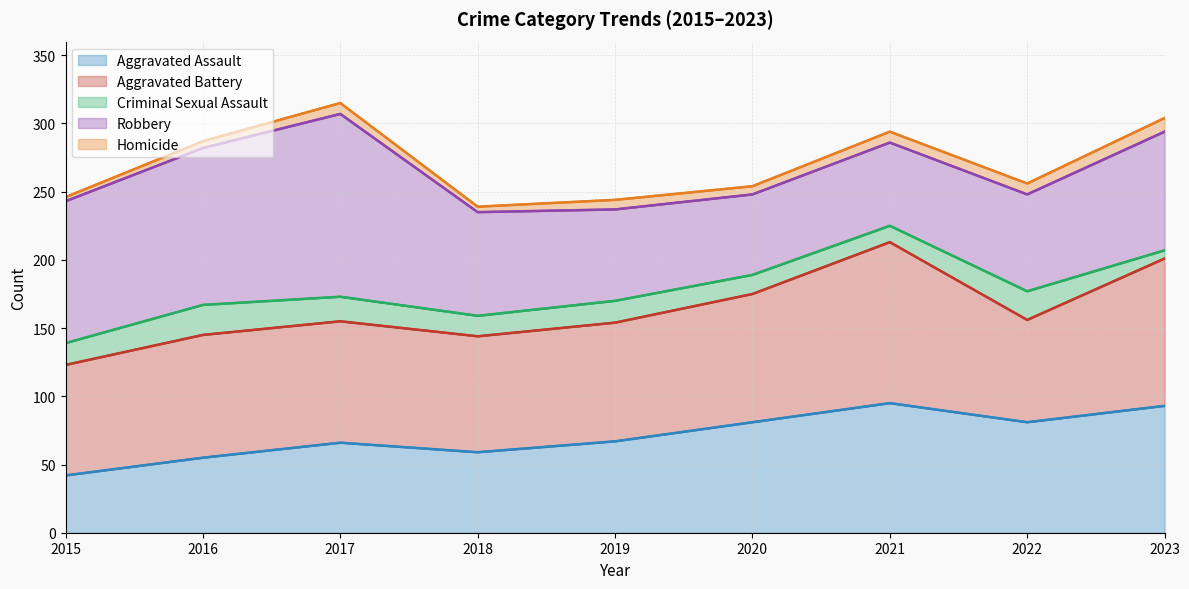

Does the chart have visible grid lines?

Yes